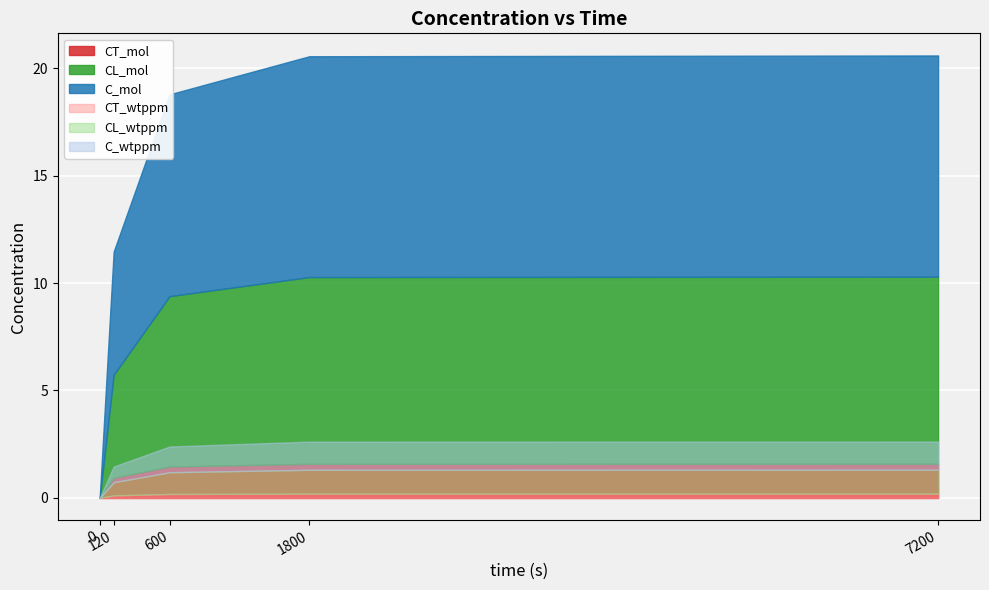

Count the number of data series in this chart.

6